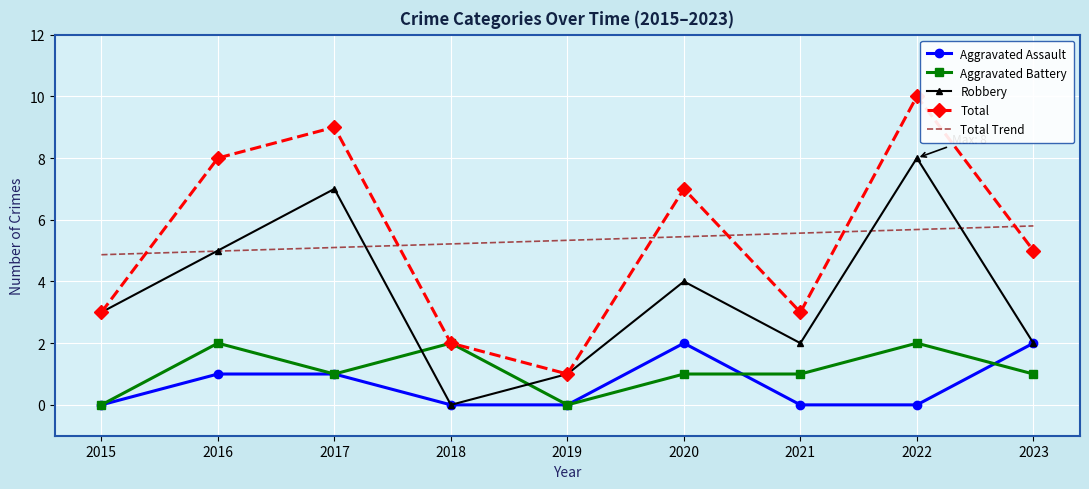

What is the maximum value shown in the chart?

10.0